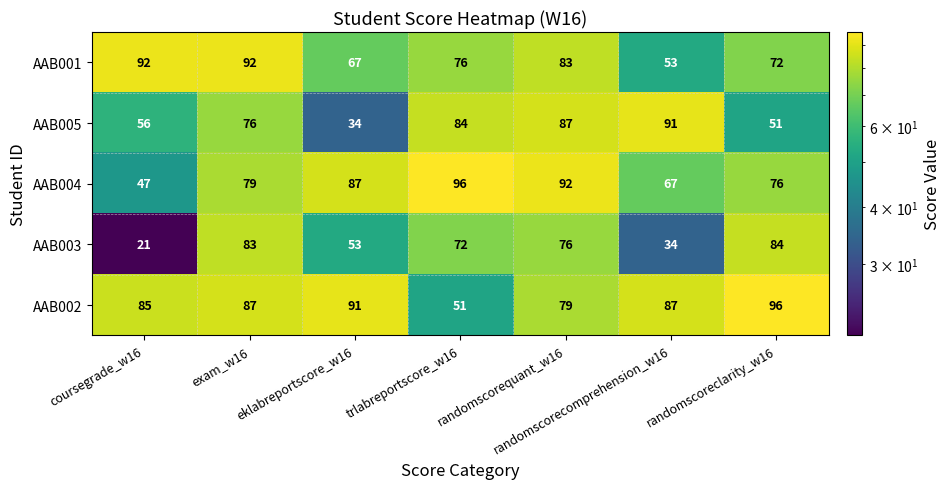

Is it true that AAB003 equals 72 at trlabreportscore_w16?

True